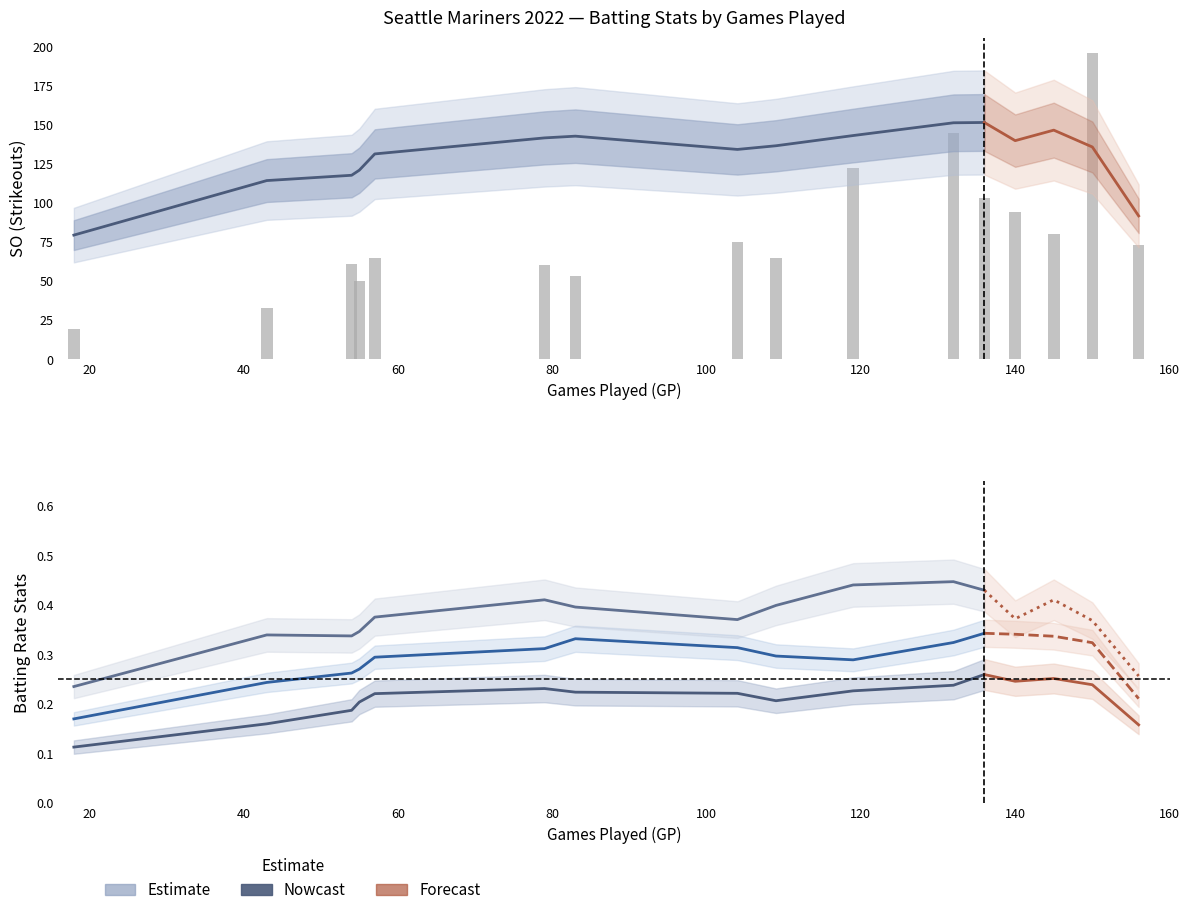

What is the maximum value shown in the chart?

196.0